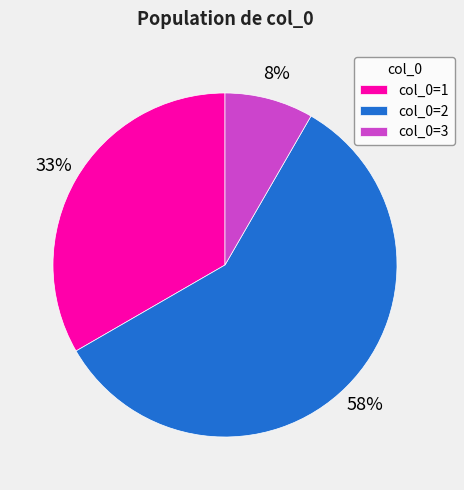

Count the number of slices in the pie.

3